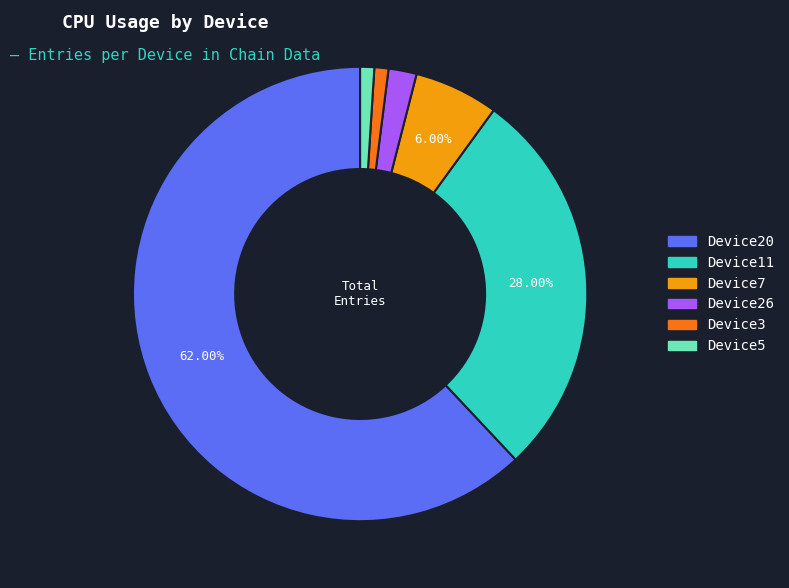

To the nearest percent, what is the difference between the largest and smallest slice percentages?

61%